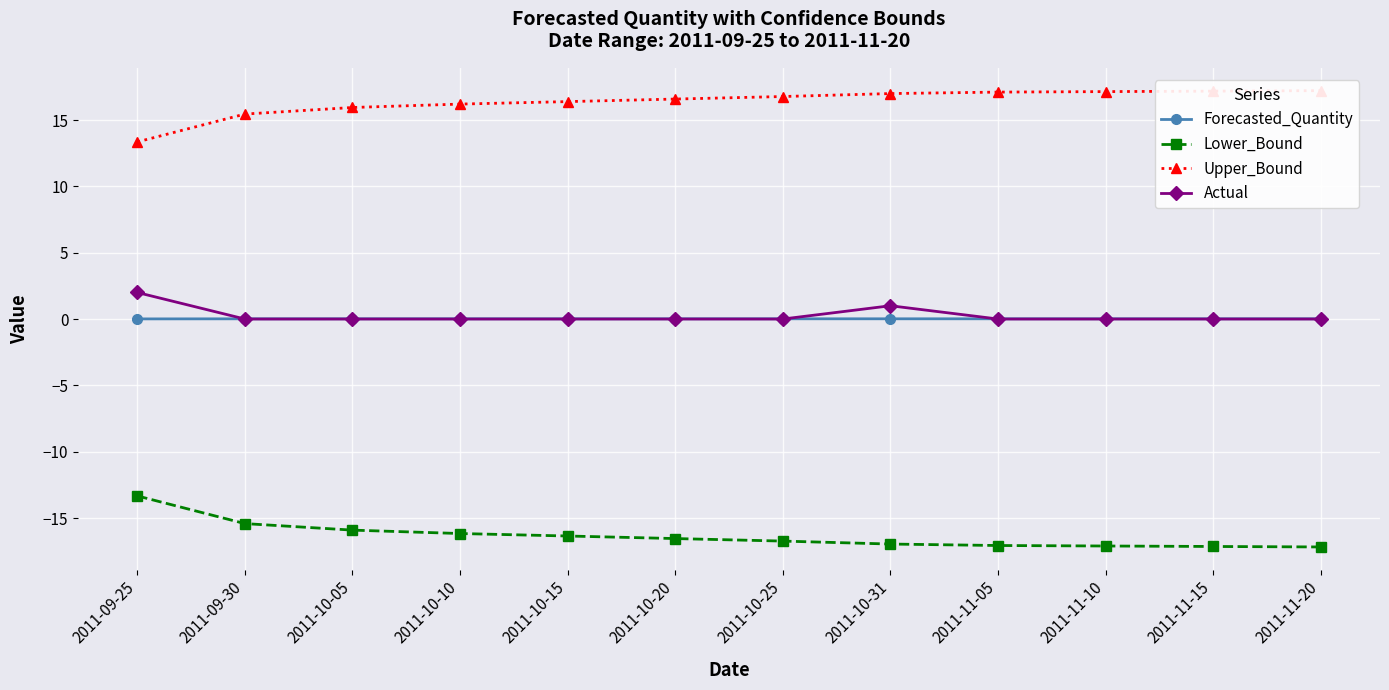

True or false: Actual and Lower_Bound cross at least once.

False